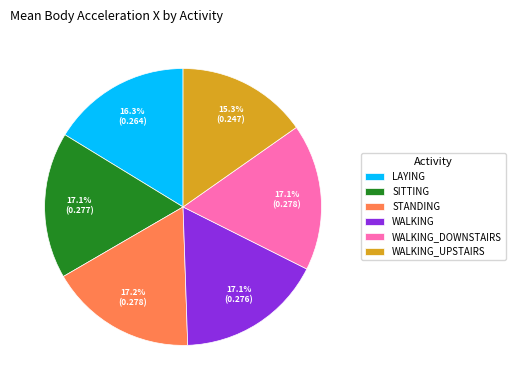

Between LAYING and WALKING, which is larger?

WALKING